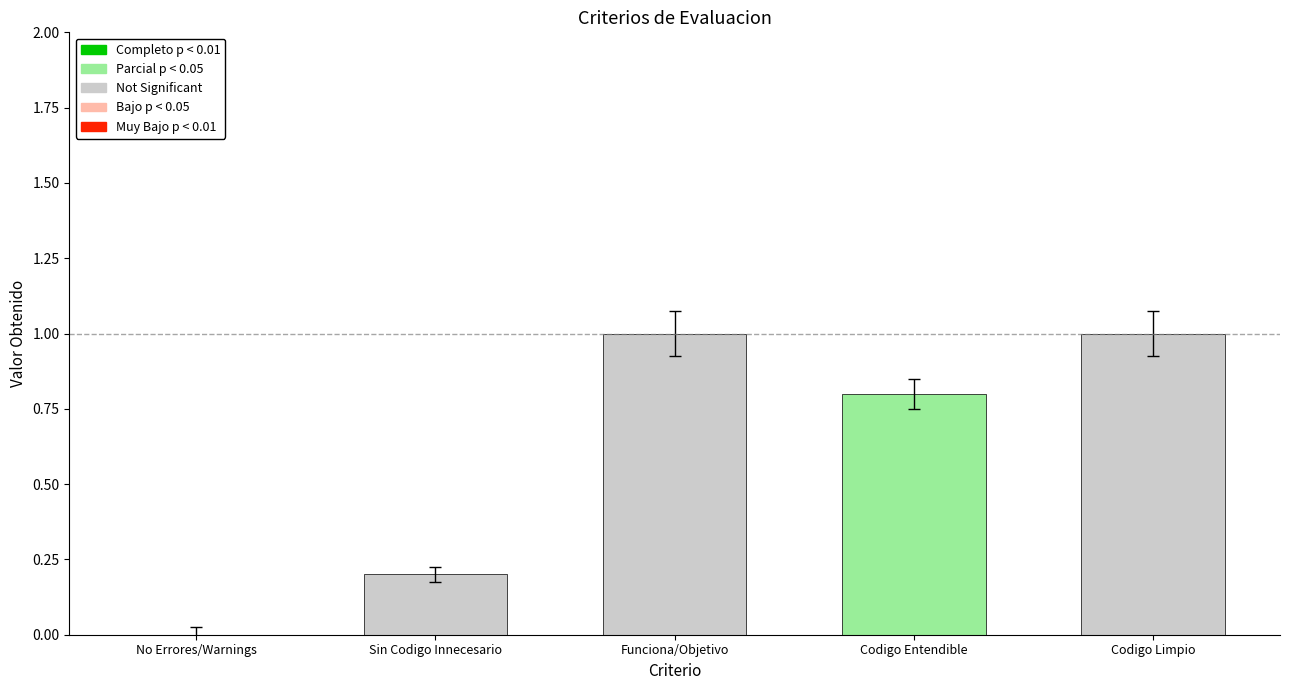

What is the change in value from Sin Codigo Innecesario to Codigo Limpio?

+0.8